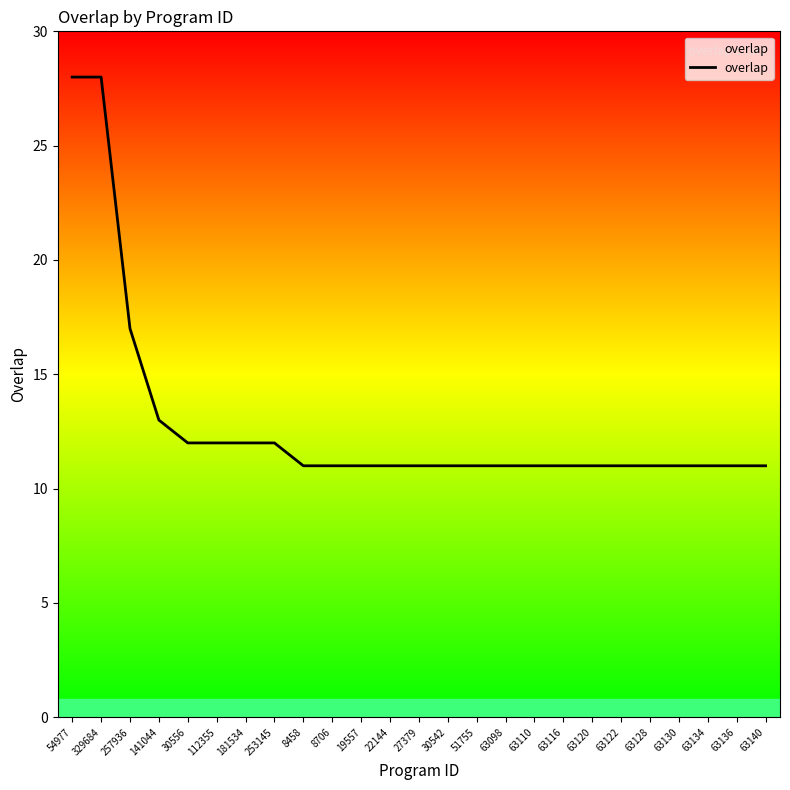

What is the smallest value displayed?

11